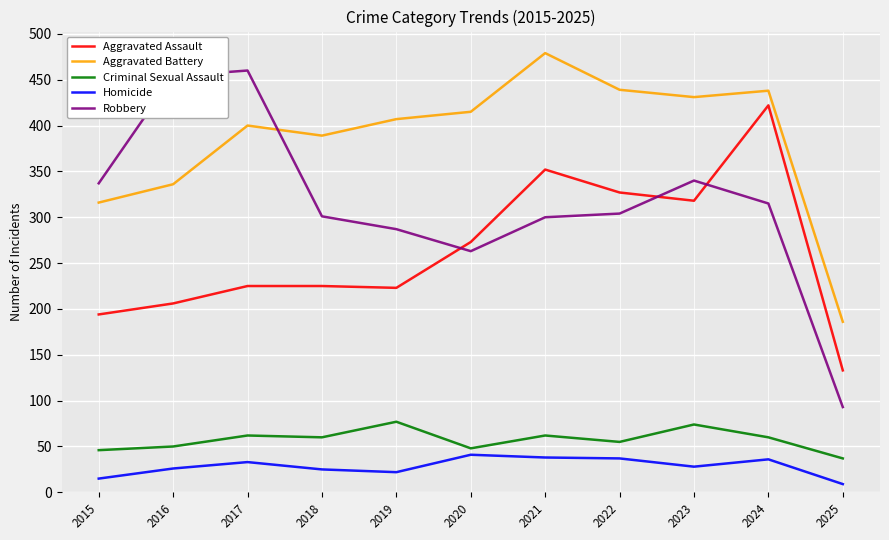

Rank the series by their maximum value, from highest to lowest.

Aggravated Battery, Robbery, Aggravated Assault, Criminal Sexual Assault, Homicide